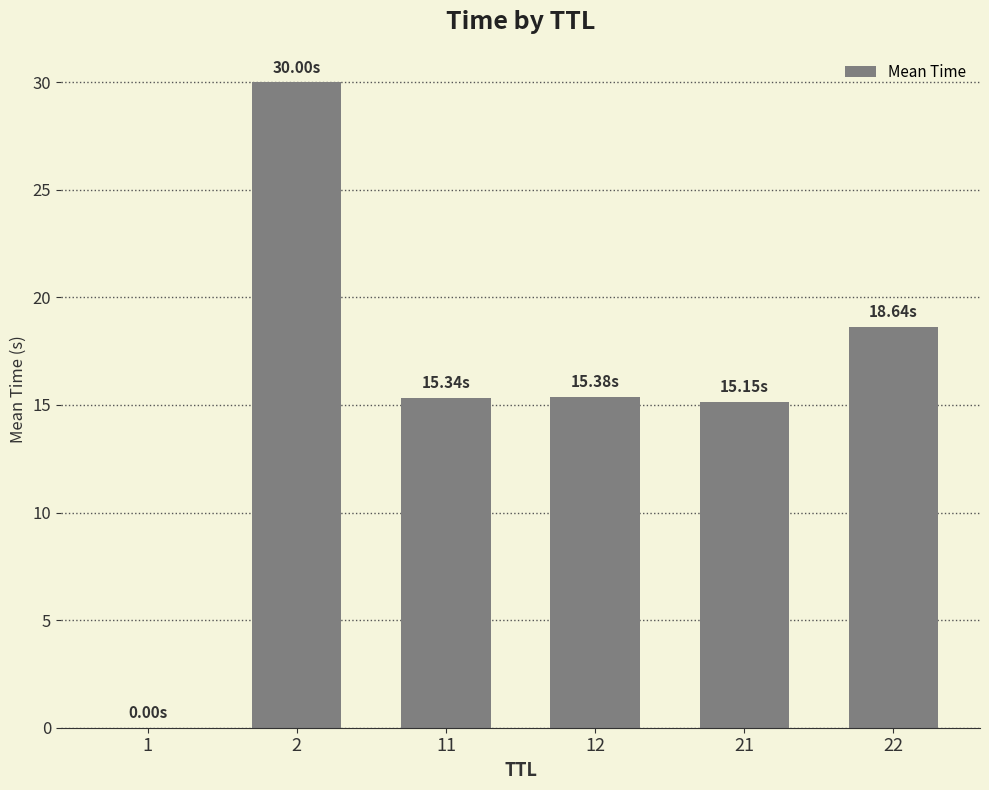

Is it true that the value at 22 is 18.6?

True